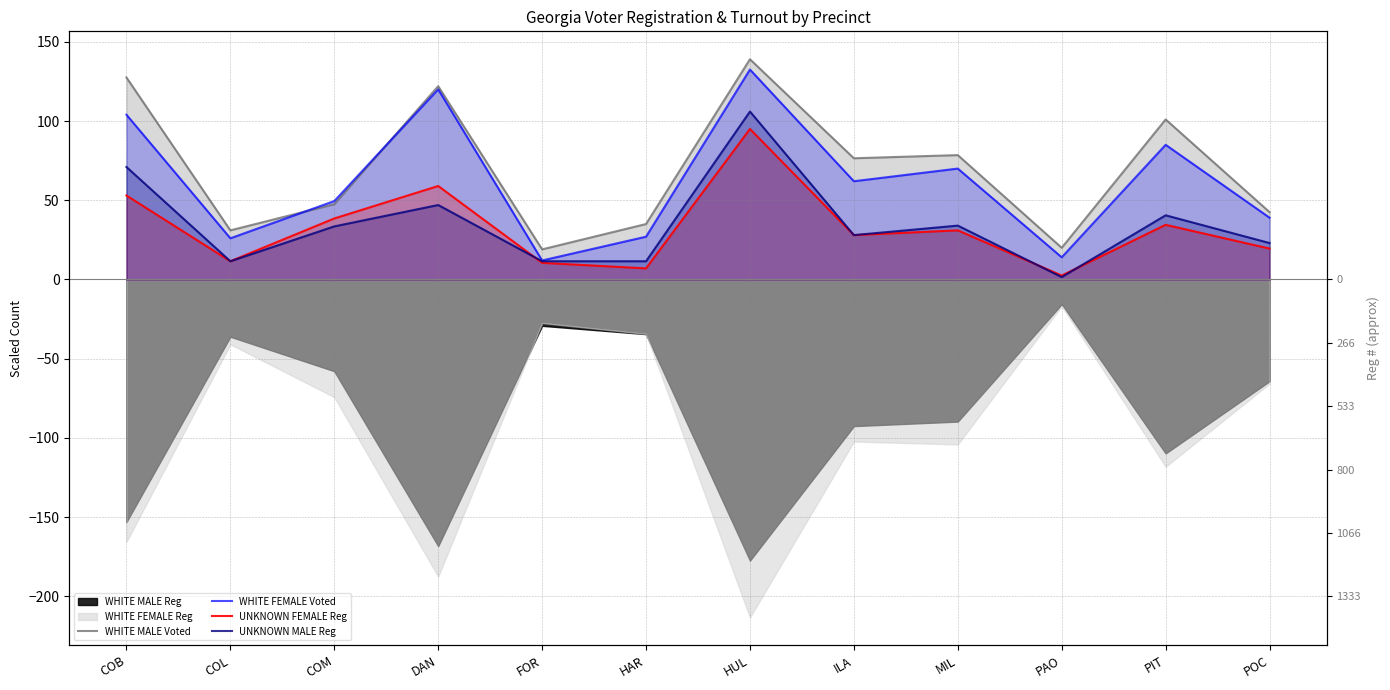

How many categories are shown in the chart?

12